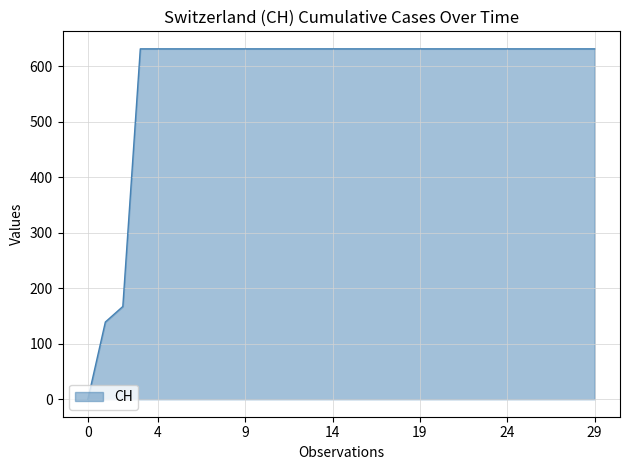

What is the difference between the maximum and minimum values?

631